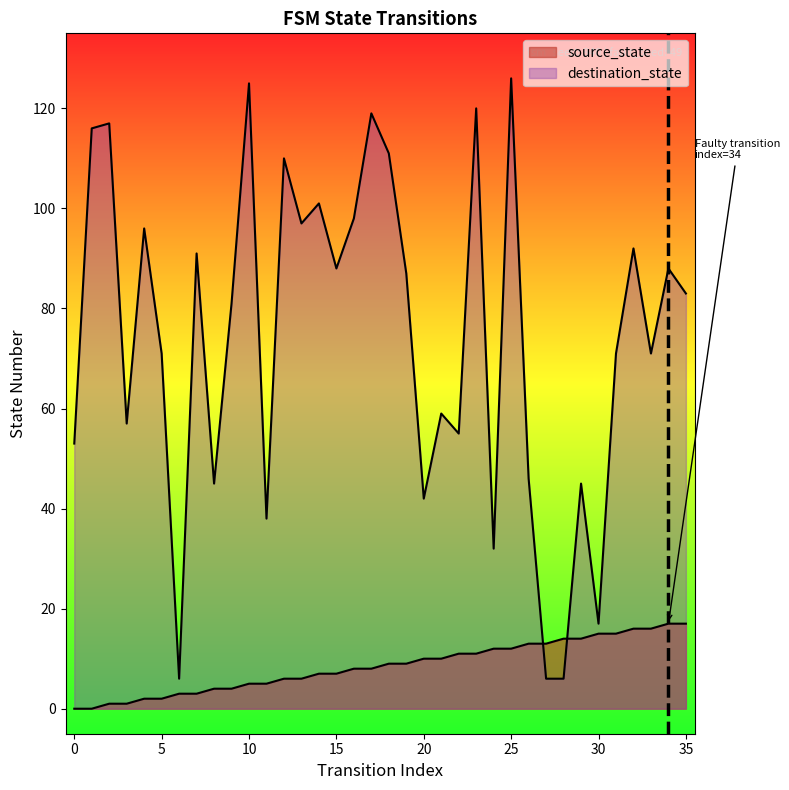

At which category does destination_state reach its first local valley?

3